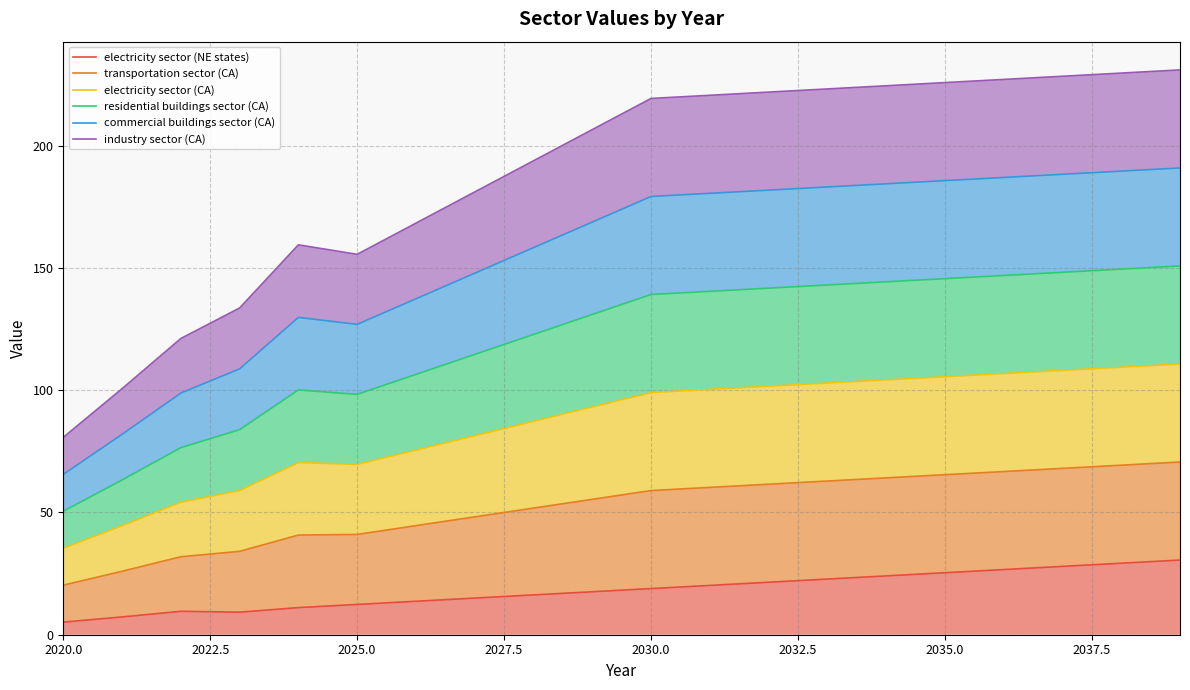

List the series in order of their overall mean, highest first.

industry sector (CA), commercial buildings sector (CA), residential buildings sector (CA), electricity sector (CA), transportation sector (CA), electricity sector (NE states)